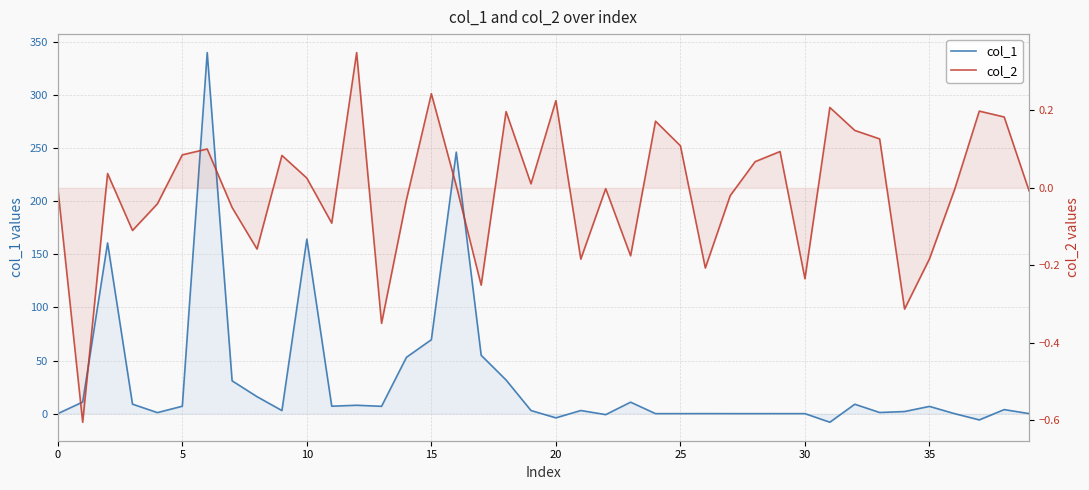

At which category does the chart reach its minimum across all series?

31